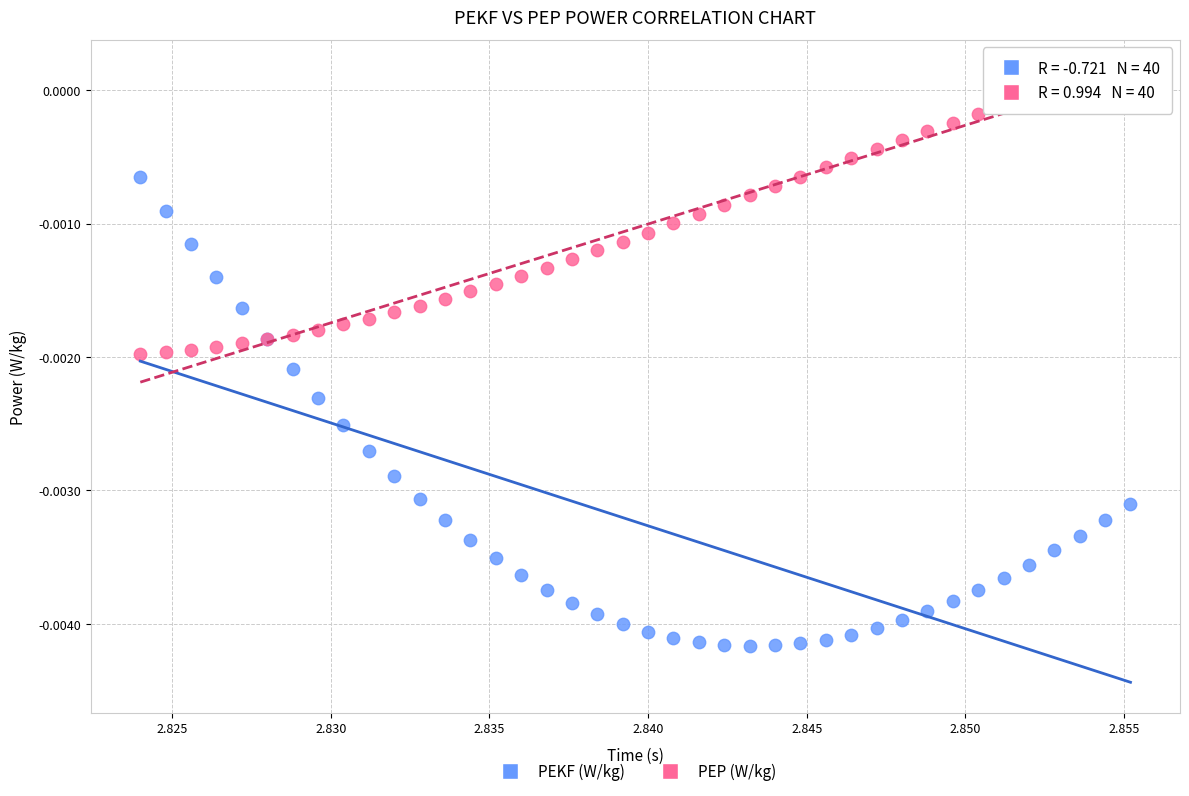

Which series has the widest spread of Y values?

PEKF (W/kg)